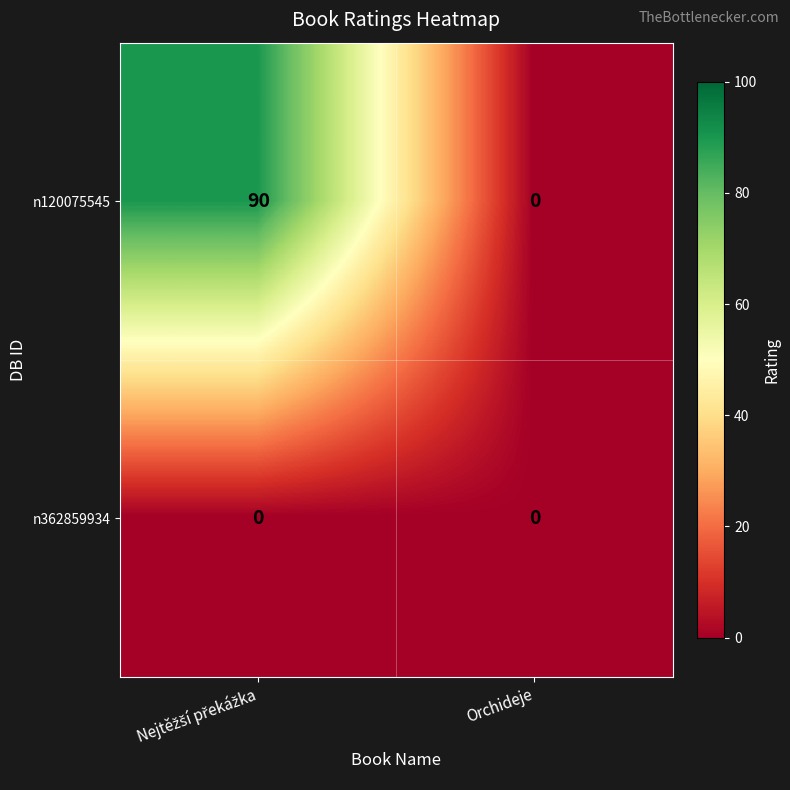

The value of n120075545 at Orchideje is -41. True or false?

False